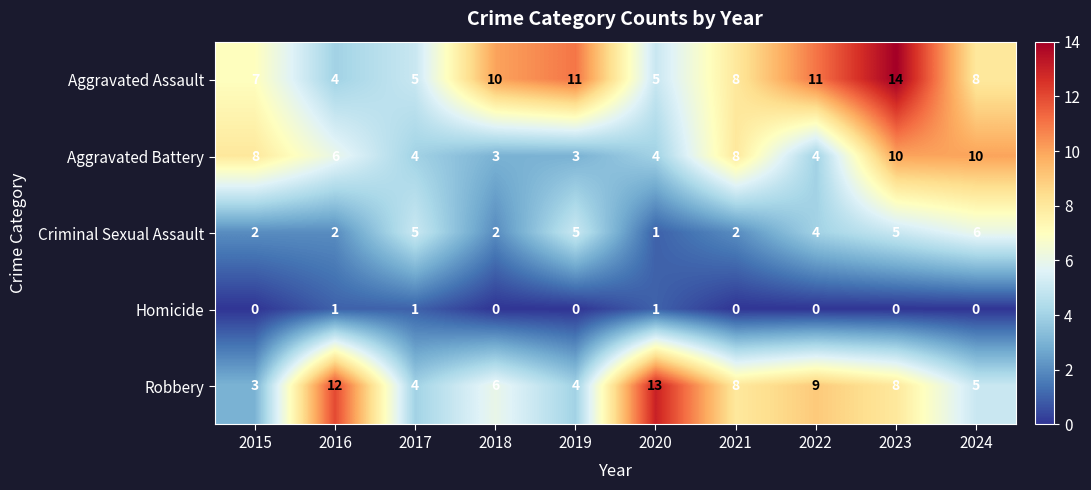

Is the value of Aggravated Assault at 2016 greater than the value of Criminal Sexual Assault at 2021?

Yes